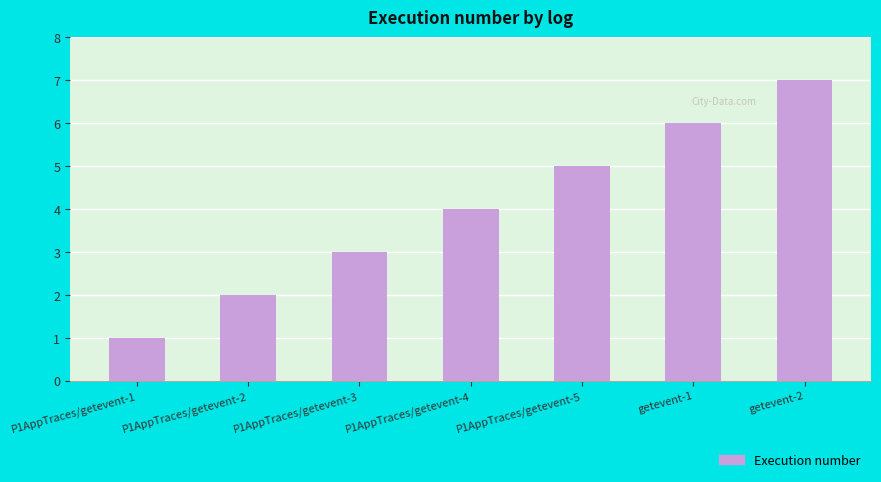

What is the minimum value shown in the chart?

1